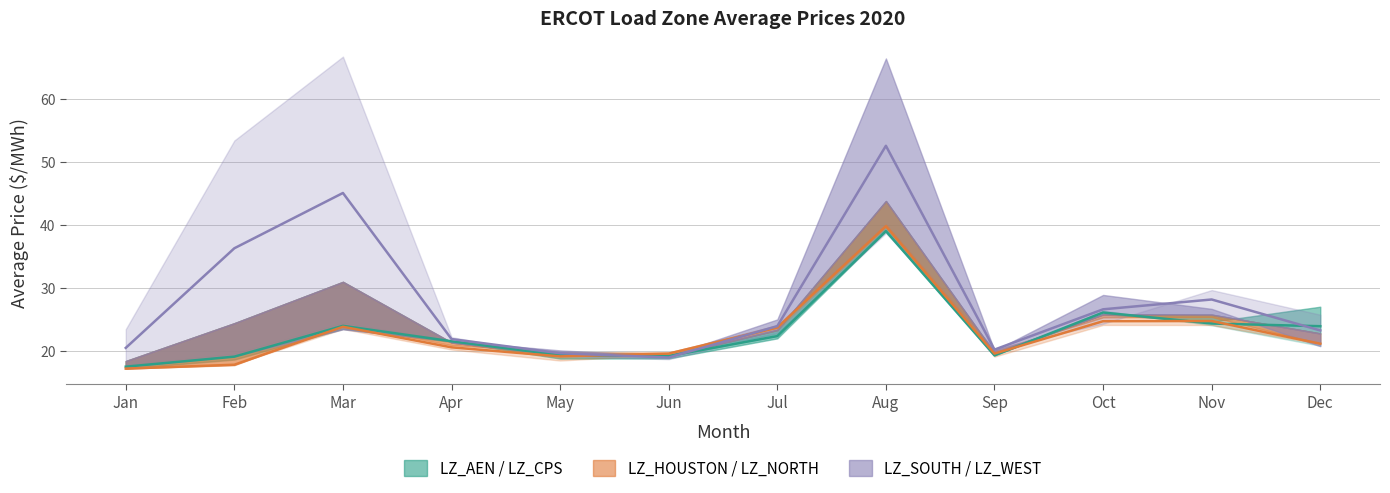

Which category has the highest value across all series?

Aug